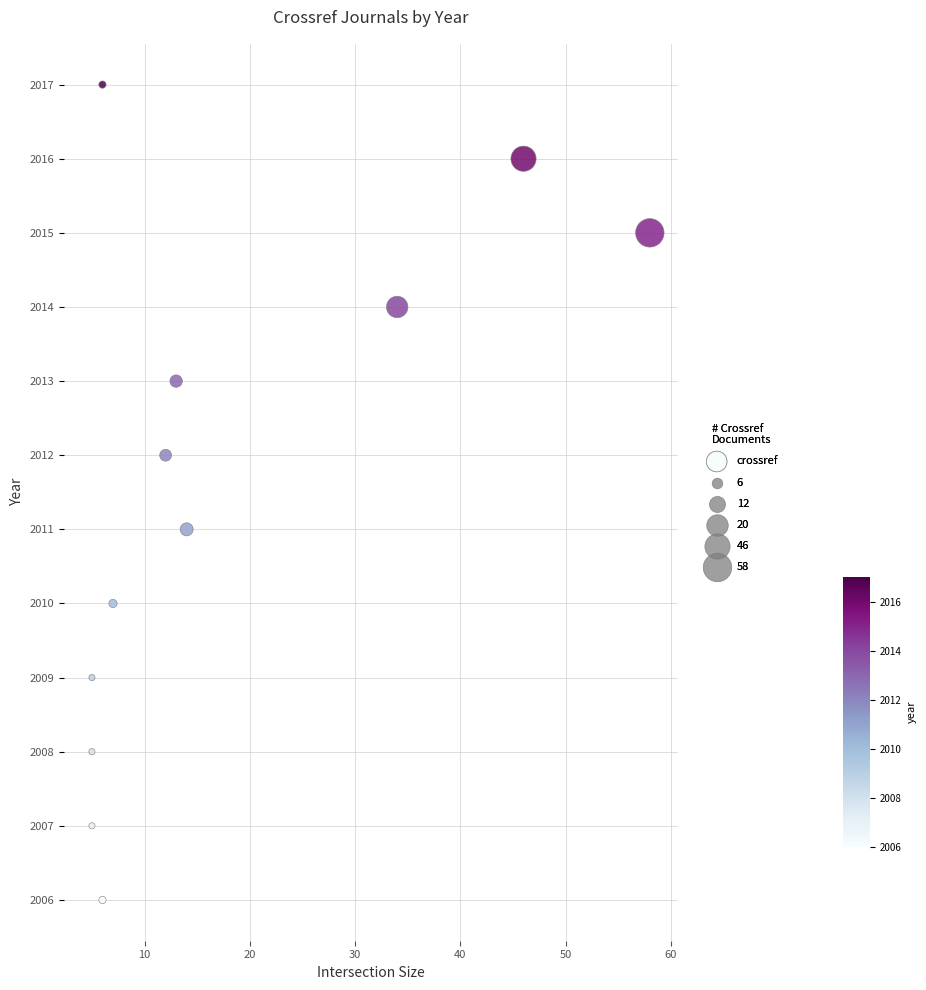

What is the average X value?

18